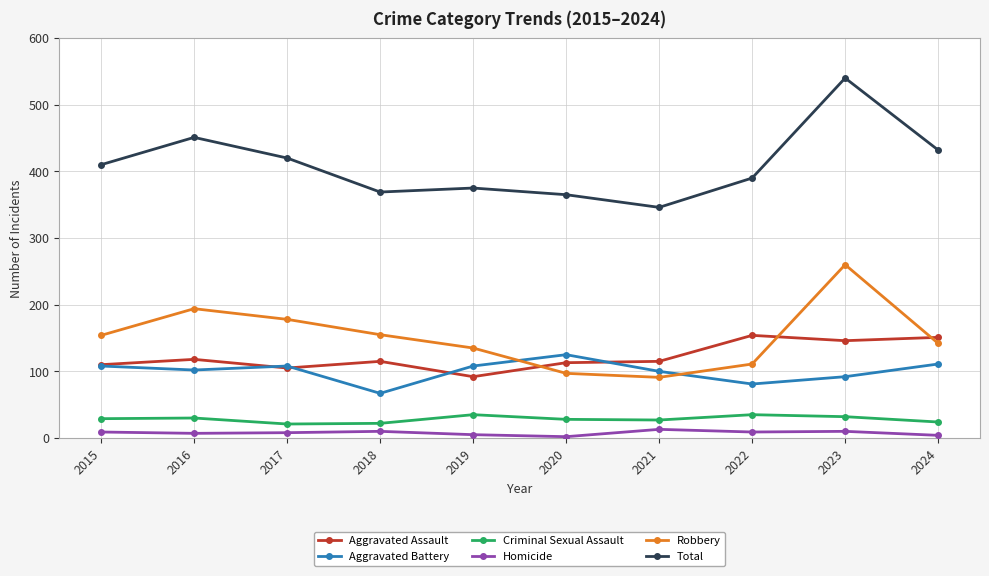

Which series has the largest range (max minus min)?

Total